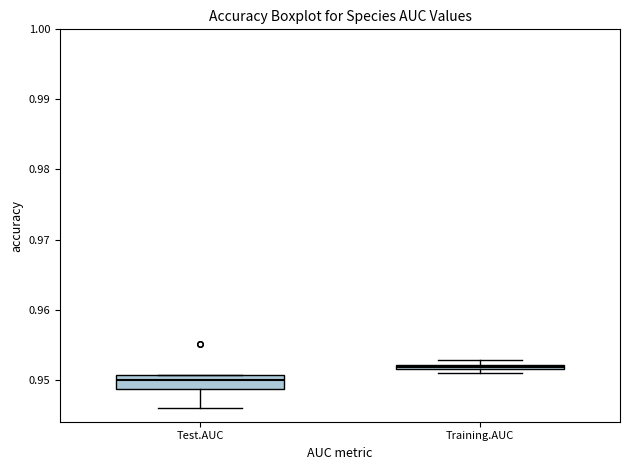

Comparing the boxes themselves (not the whiskers), which one is the tallest?

Test.AUC